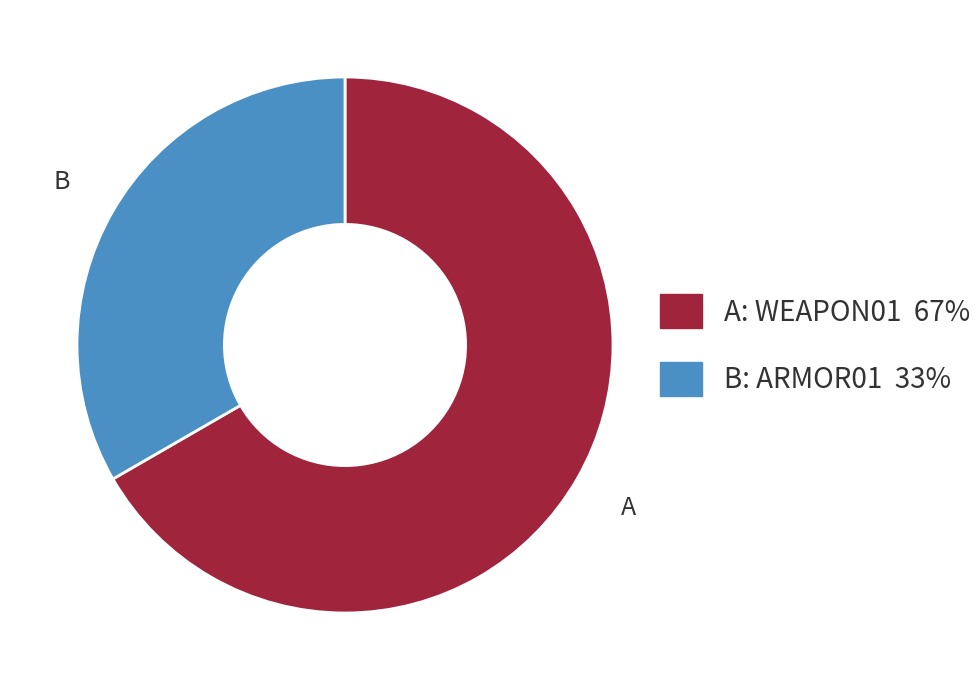

Is there a majority slice in this chart?

Yes